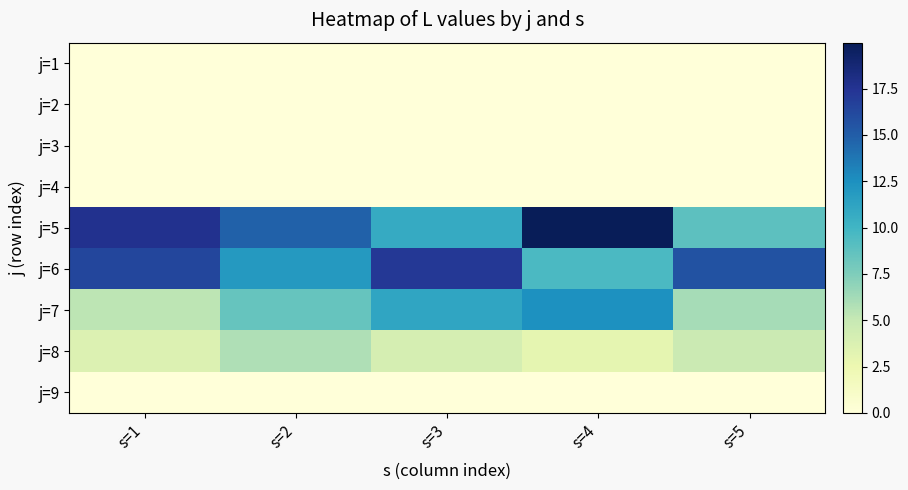

What is the maximum value shown in the chart?

20.0